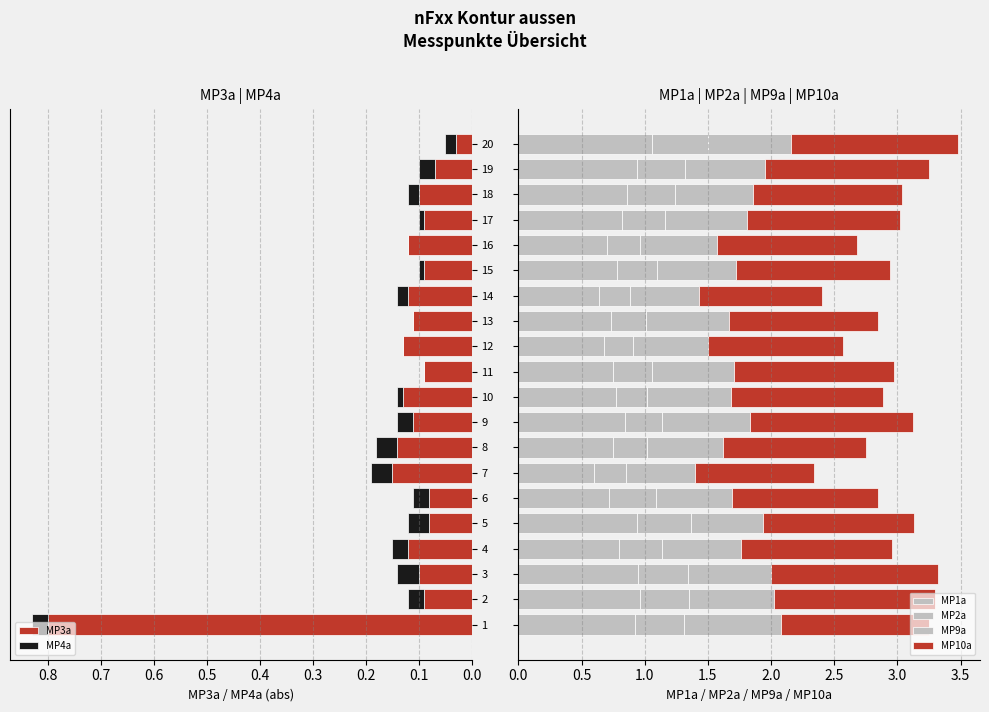

Reading left to right, extract all data points from this chart.

MP3a: 0.8	0.1	0.1	0.1	0.1	0.1	0.1	0.1	0.1	0.1	0.1	0.1	0.1	0.1	0.1	0.1	0.1	0.1	0.1	0.0
MP4a: 0.0	0.0	0.0	0.0	0.0	0.0	0.0	0.0	0.0	0.0	0.0	0.0	0.0	0.0	0.0	0.0	0.0	0.0	0.0	0.0
MP1a: 0.9	1.0	0.9	0.8	0.9	0.7	0.6	0.8	0.8	0.8	0.8	0.7	0.7	0.6	0.8	0.7	0.8	0.9	0.9	1.1
MP2a: 0.4	0.4	0.4	0.3	0.4	0.4	0.2	0.3	0.3	0.2	0.3	0.2	0.3	0.2	0.3	0.3	0.3	0.4	0.4	0.4
MP9a: 0.8	0.7	0.7	0.6	0.6	0.6	0.6	0.6	0.7	0.7	0.6	0.6	0.7	0.6	0.6	0.6	0.6	0.6	0.6	0.7
MP10a: 1.2	1.3	1.3	1.2	1.2	1.2	0.9	1.1	1.3	1.2	1.3	1.1	1.2	1.0	1.2	1.1	1.2	1.2	1.3	1.3